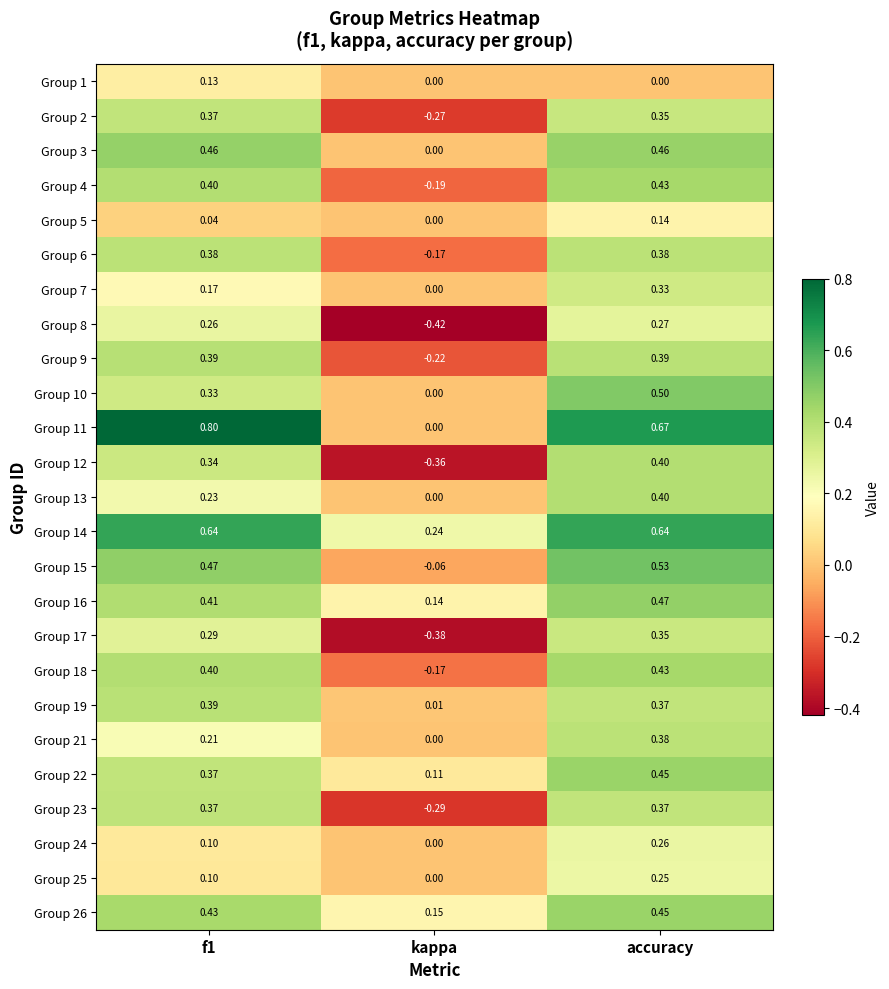

Which category has the lowest value in the Group 7 series?

kappa